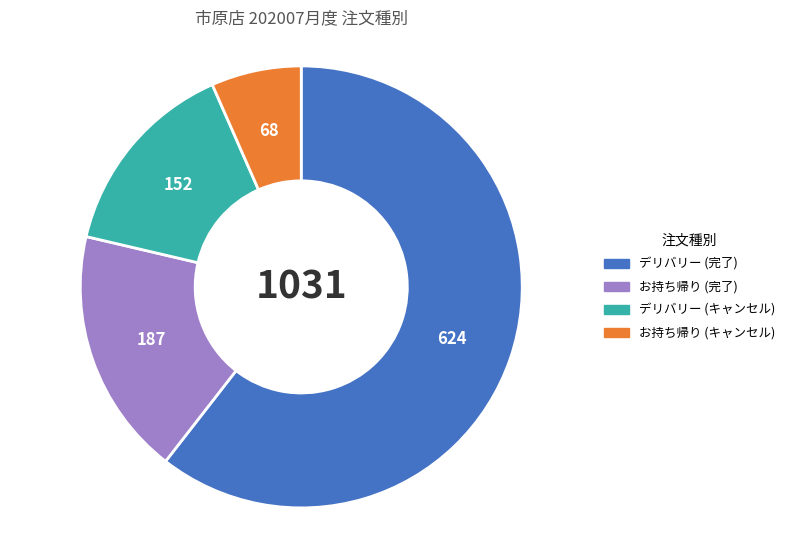

Is there a majority slice in this chart?

Yes